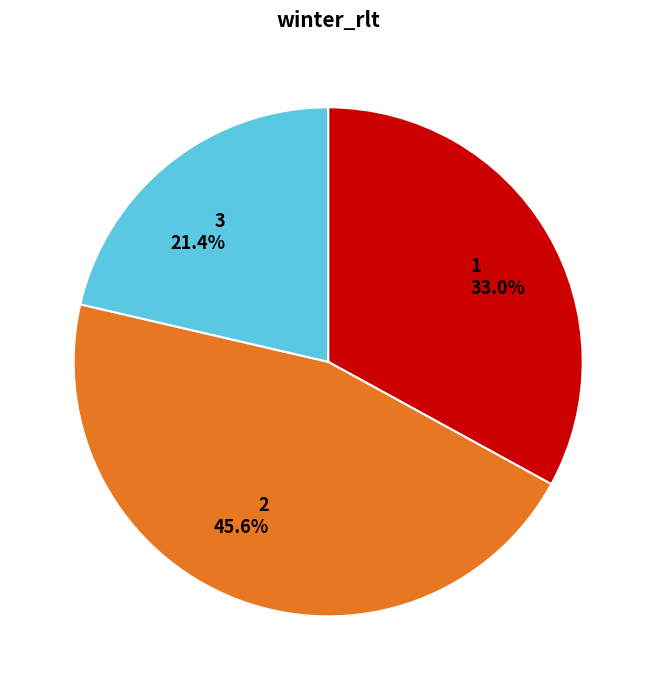

The 1 slice represents 33% of the pie. True or false?

True